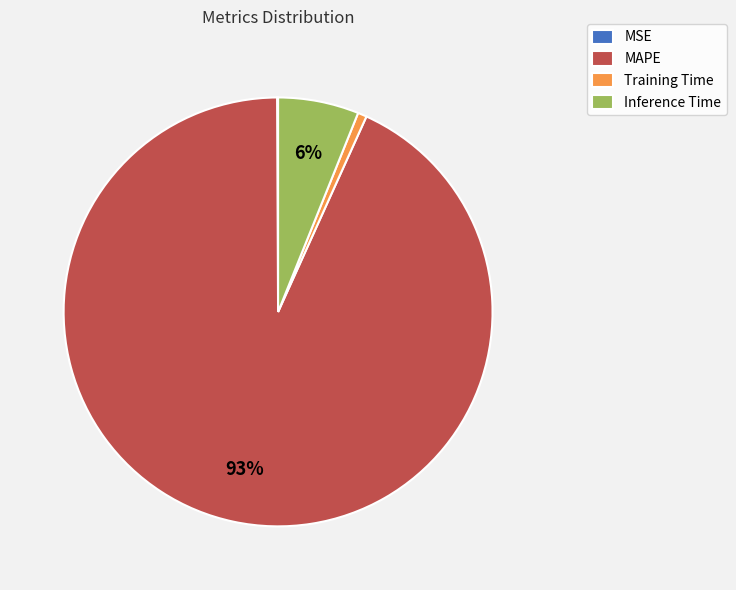

To the nearest percent, what is the combined percentage of Inference Time and MAPE?

99%